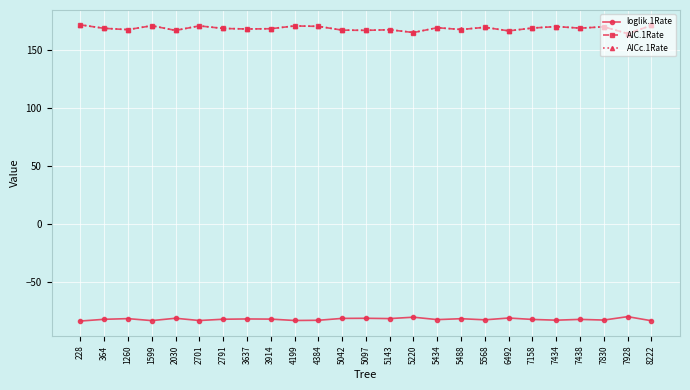

The loglik.1Rate series shows -83.5 at 8222. True or false?

True